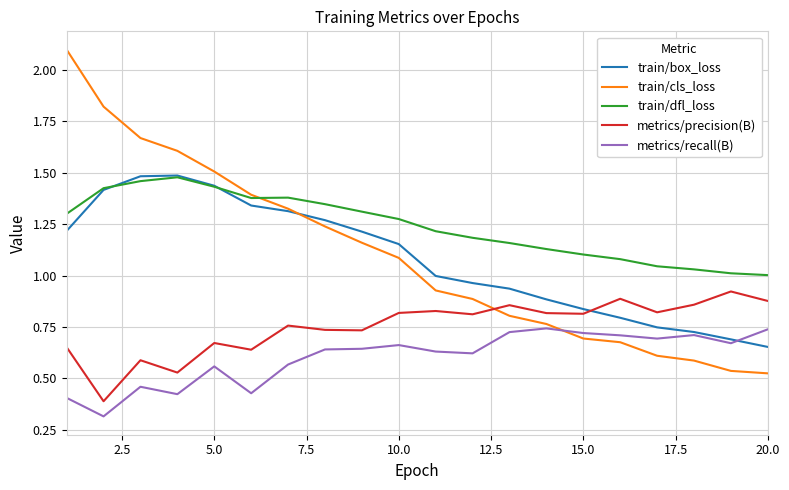

What is the minimum value shown in the chart?

0.3